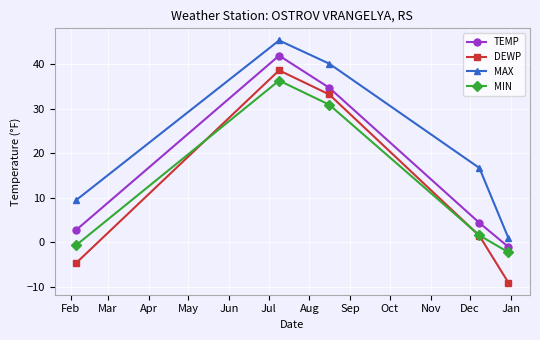

True or false: DEWP and MAX intersect in this chart.

False